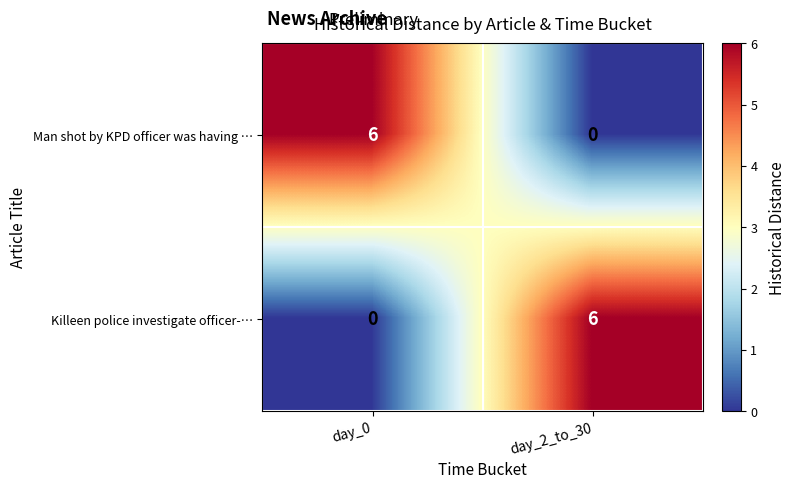

Which category has the highest value in the Man shot by KPD officer was having … series?

day_0